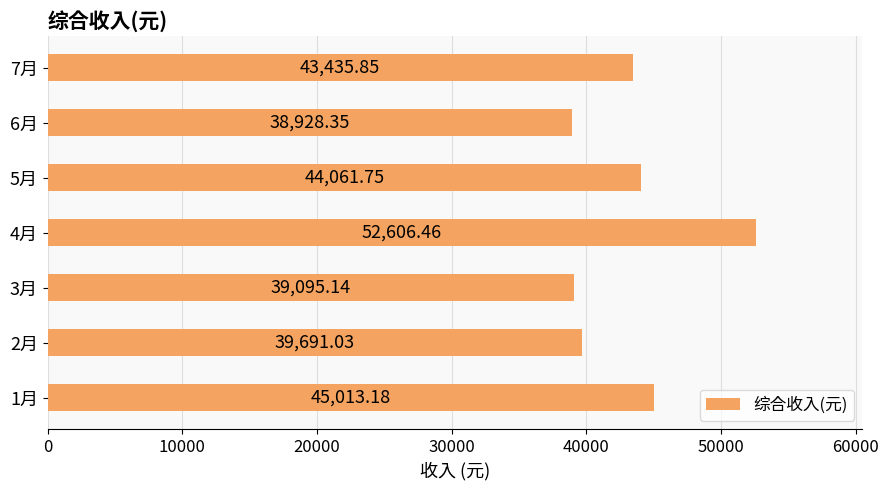

What is the difference between the second highest and minimum values?

6084.8